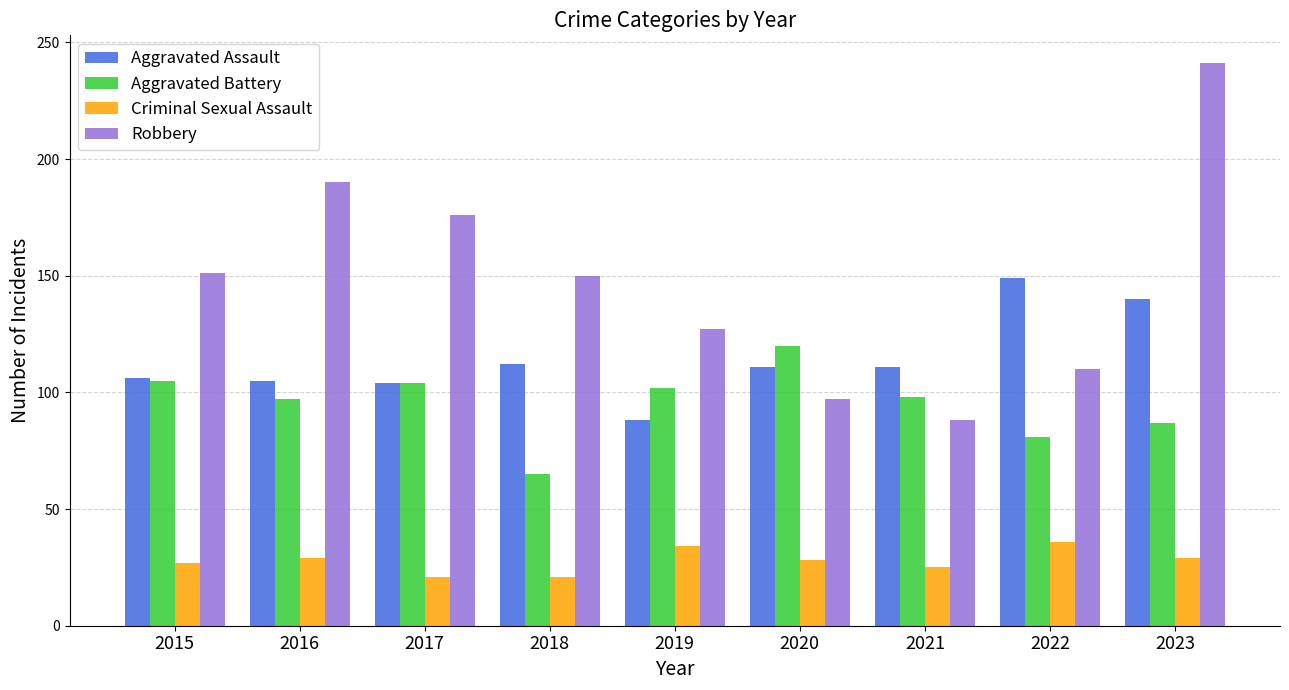

What is the value of the Aggravated Assault bar at the 6th from the left?

111